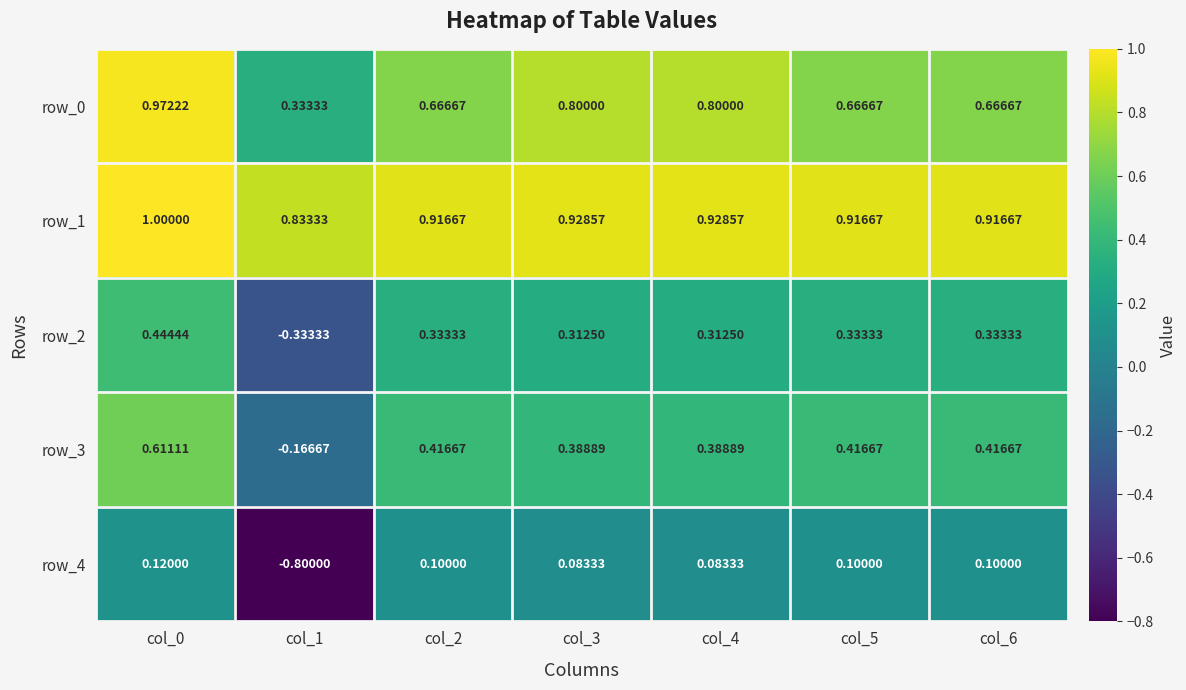

List the series in order of their peak value, lowest first.

row_4, row_2, row_3, row_0, row_1